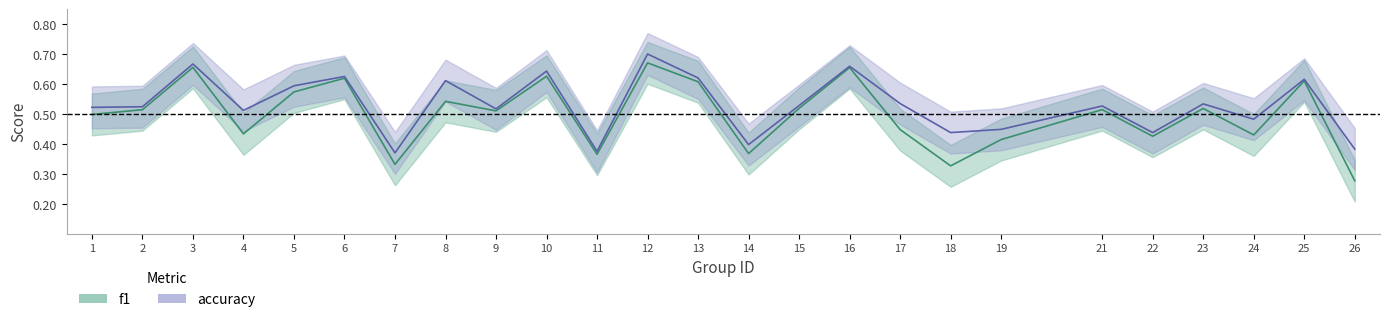

Count the f1 values in the range 0 to 1.

25